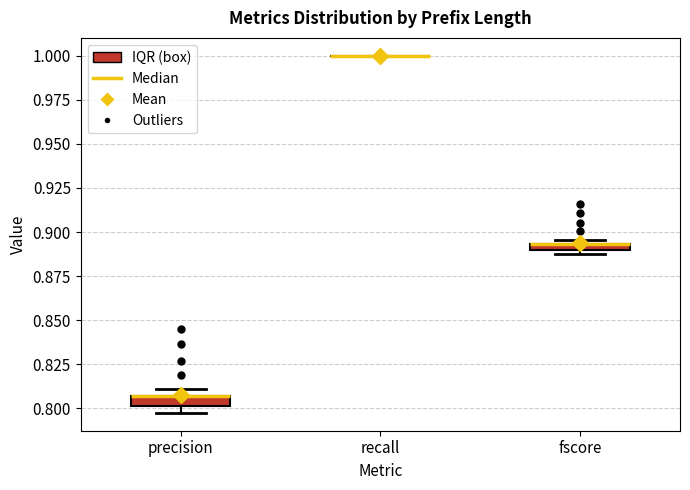

Where is the upper edge of the box for precision on the y-axis? The values are not printed on the chart, so give them approximately, as read against the axis.

0.805